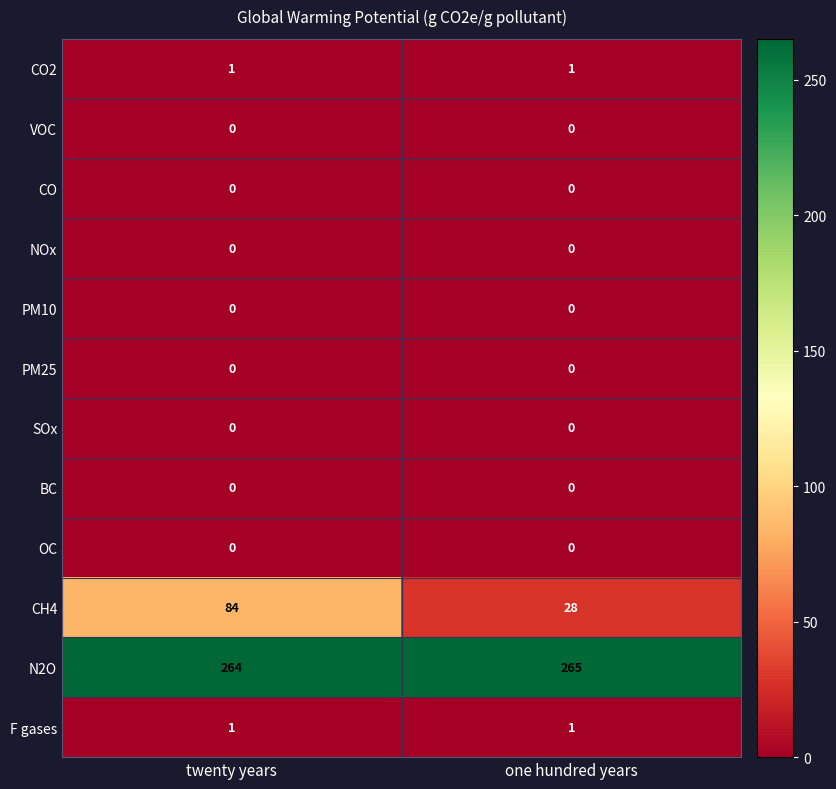

What is the greatest value displayed?

265